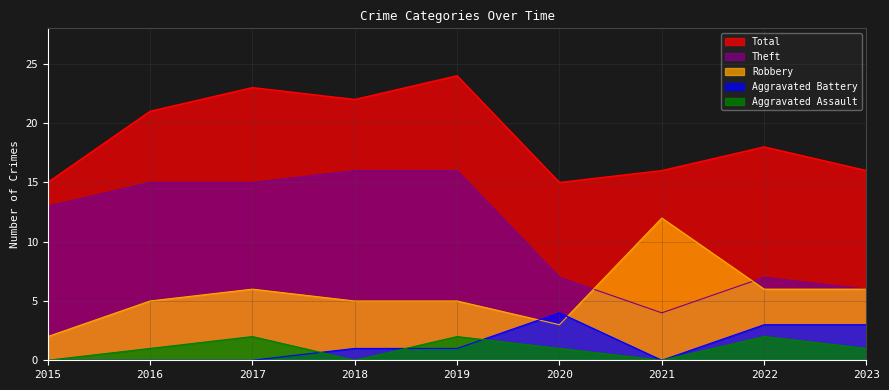

What is the spread (max minus min) of values at 2019?

23